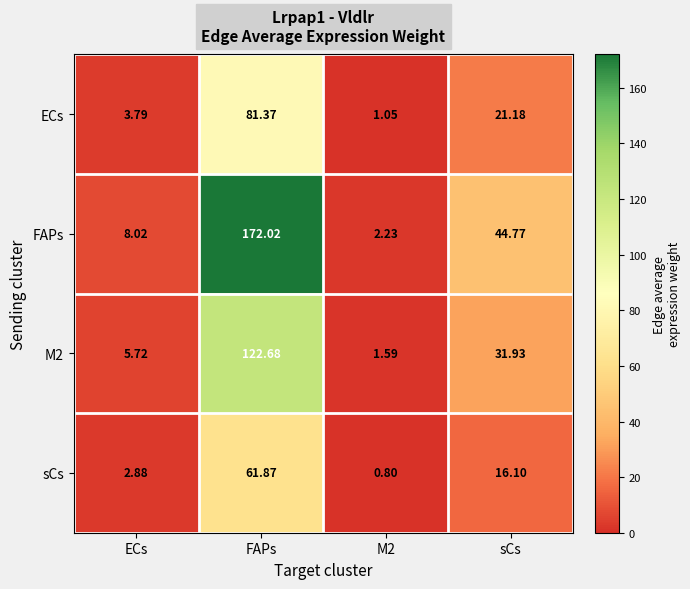

At which category is the sum across all series the highest?

FAPs